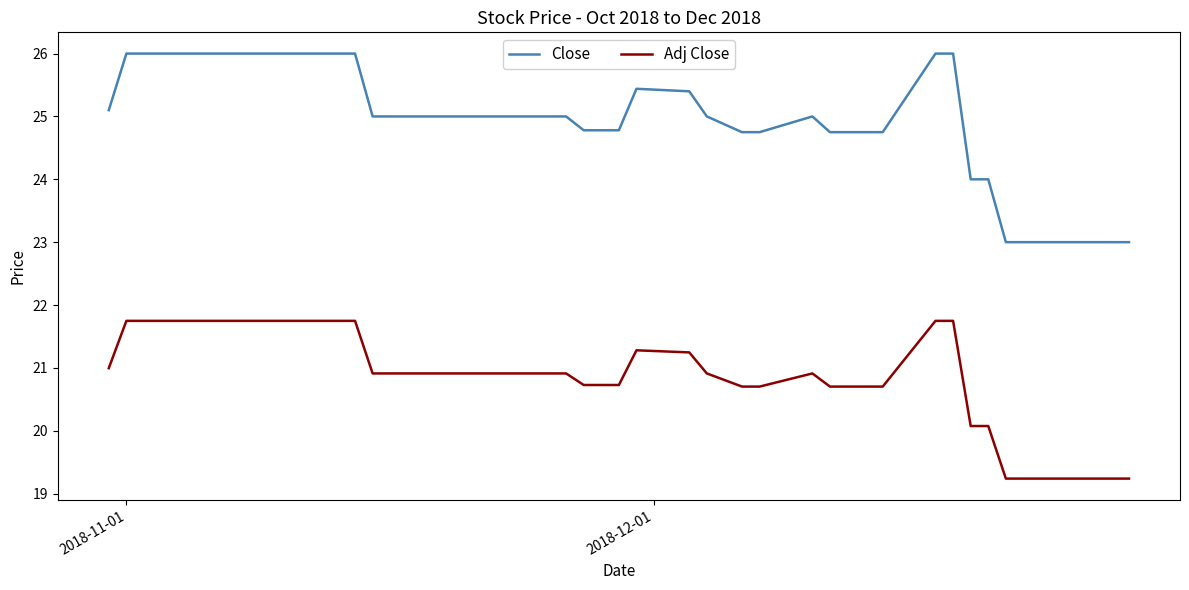

What are all the series names shown in the legend?

Close, Adj Close